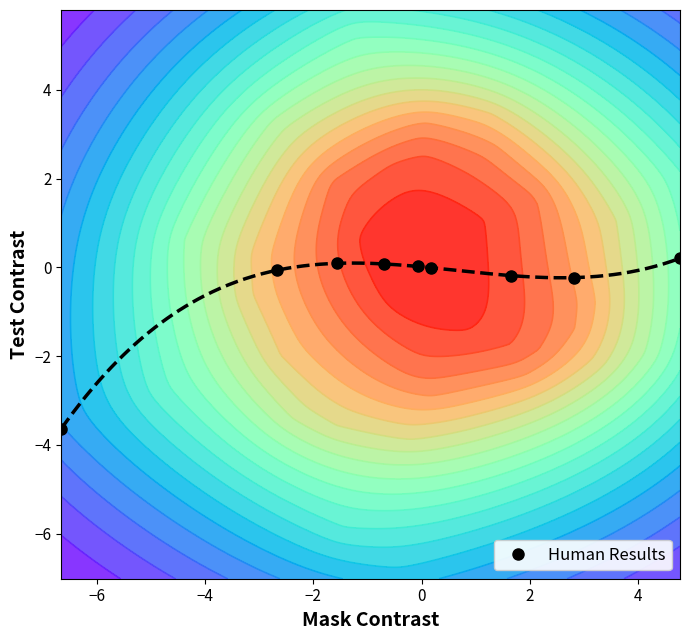

True or false: Human Results has more than 0 interior local peaks.

True